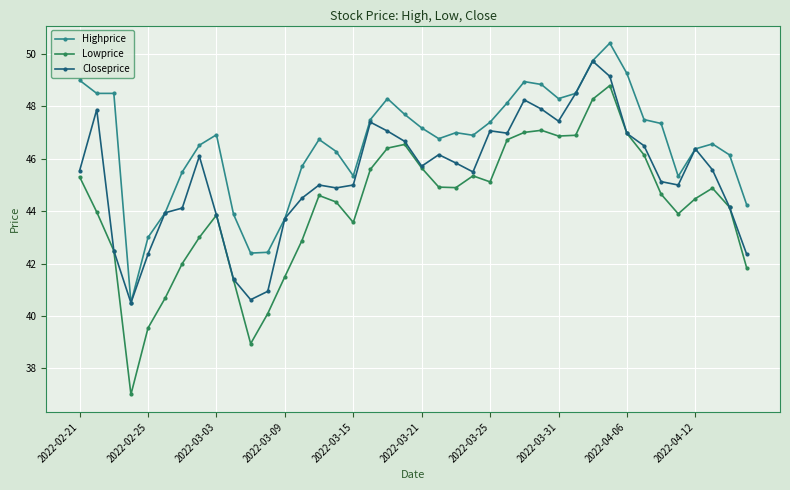

What is the sum of all Highprice values?

1863.3